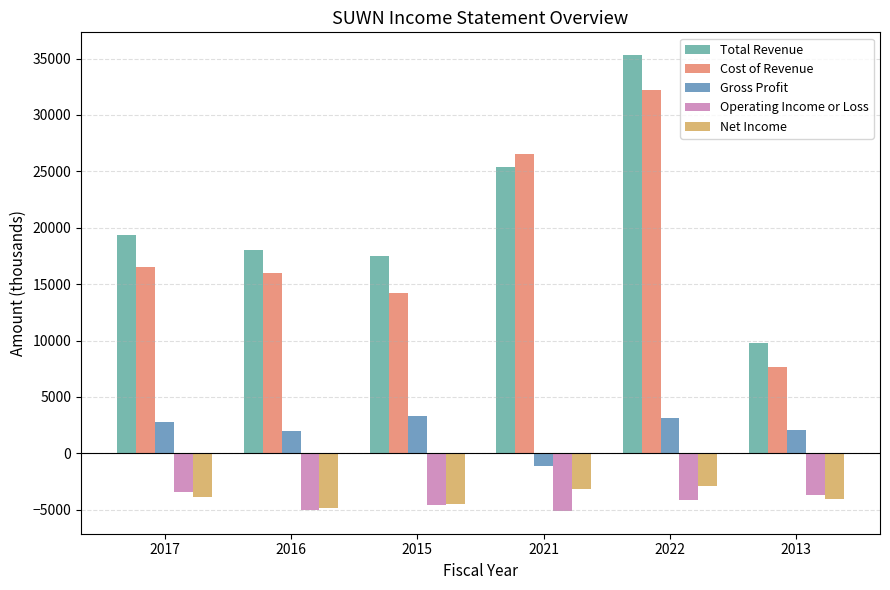

Which category has the highest value across all series?

2022